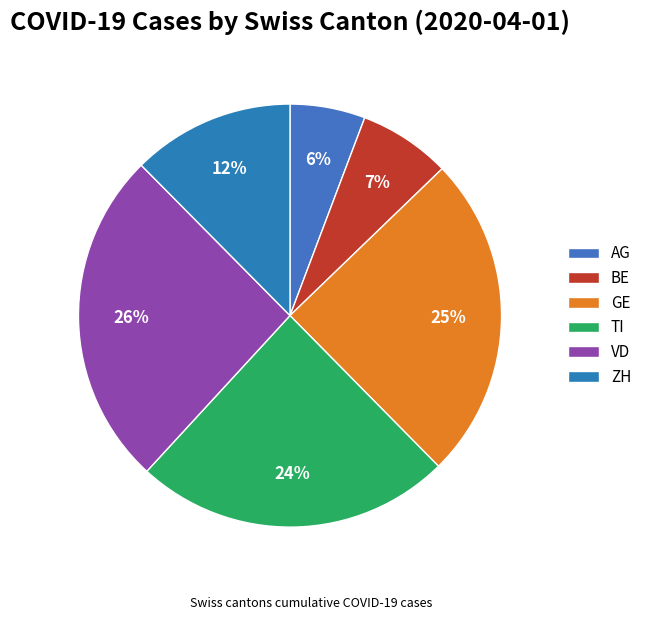

The GE slice represents 31% of the pie. True or false?

False